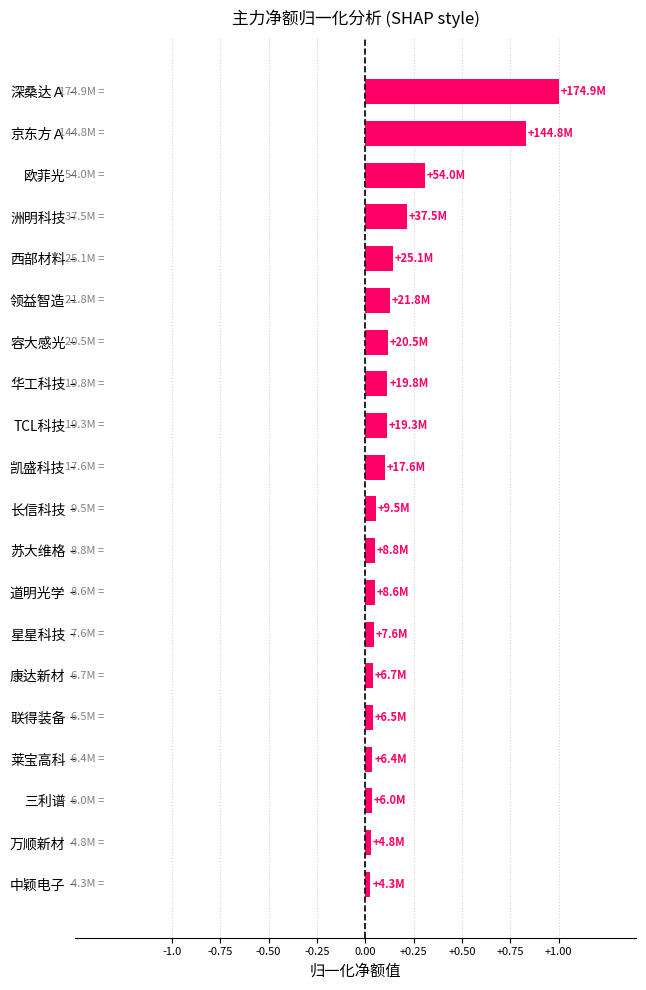

What is the greatest value displayed?

1.0